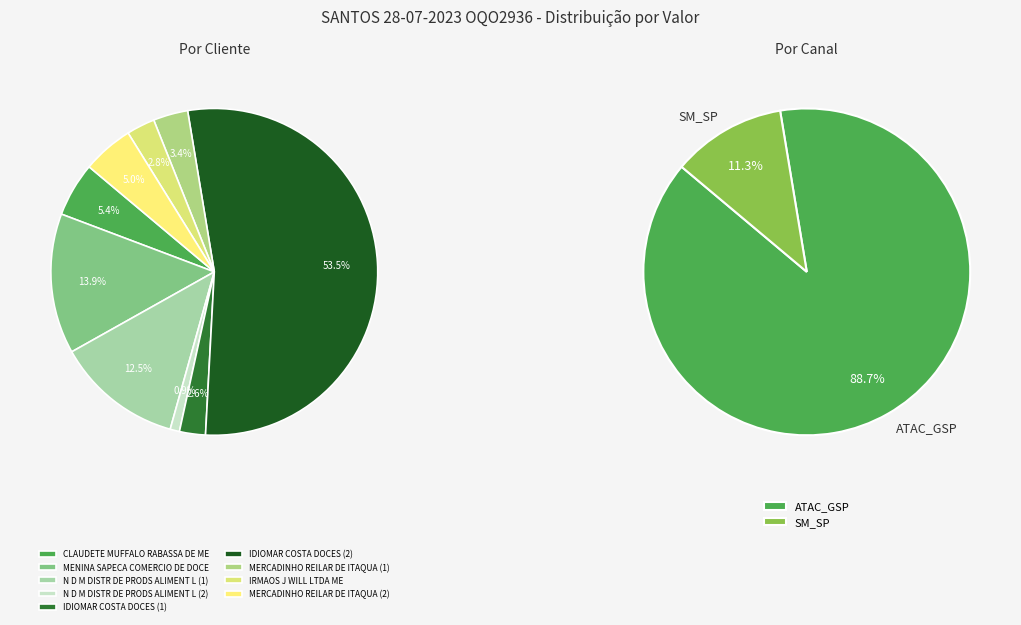

Is there any slice that represents more than half of the pie?

Yes